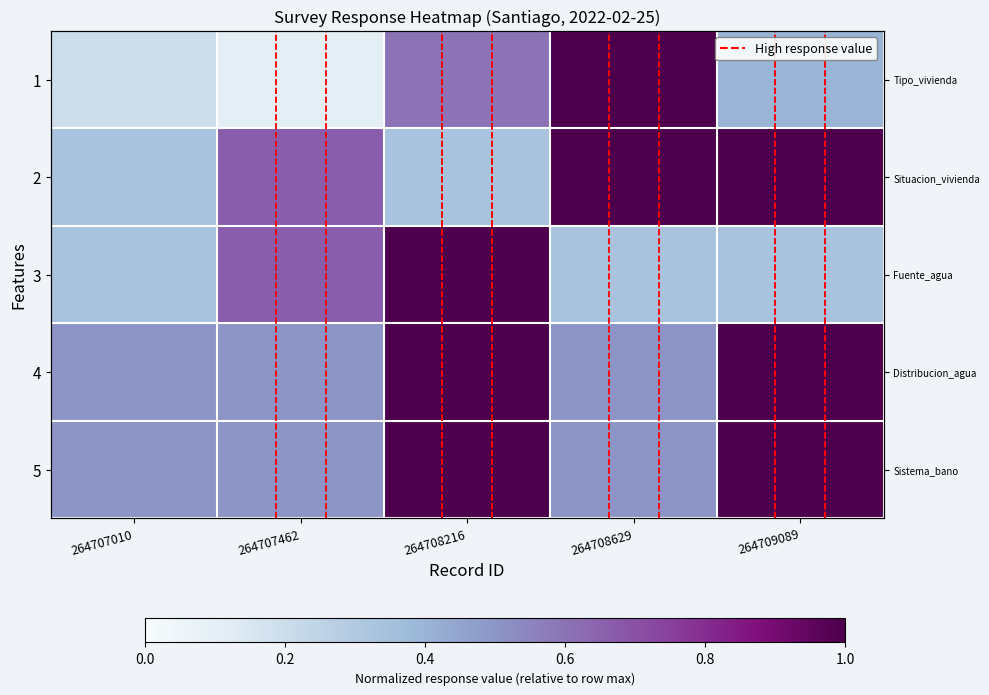

What is the difference between the highest and lowest values at 264708216?

0.7